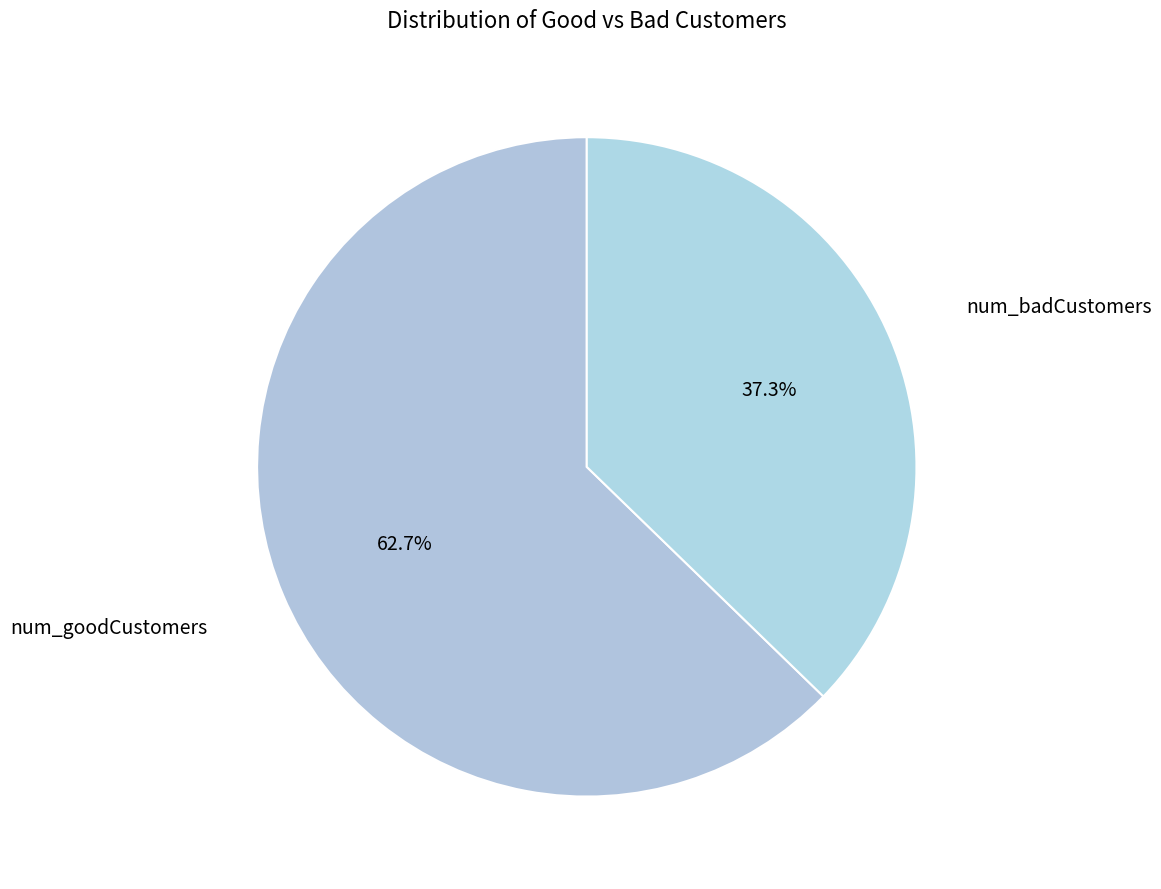

Does any single category account for the majority?

Yes